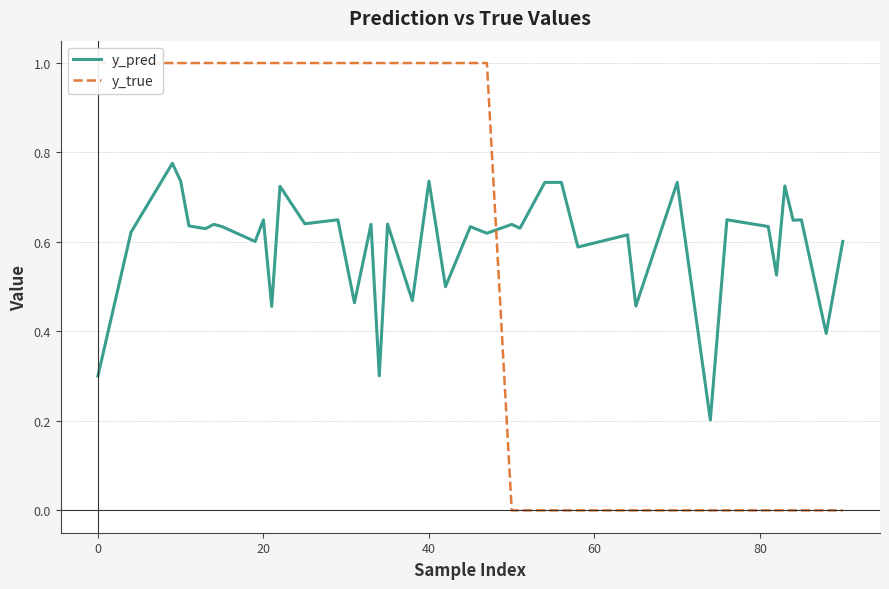

The value of y_pred at 20 is 1.1. True or false?

False